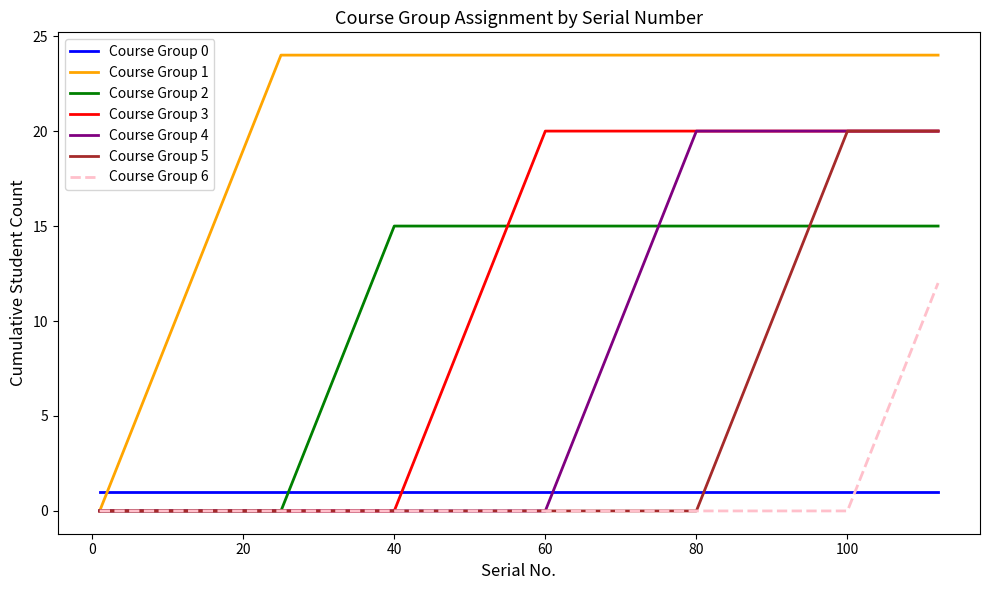

What is the maximum value shown in the chart?

24